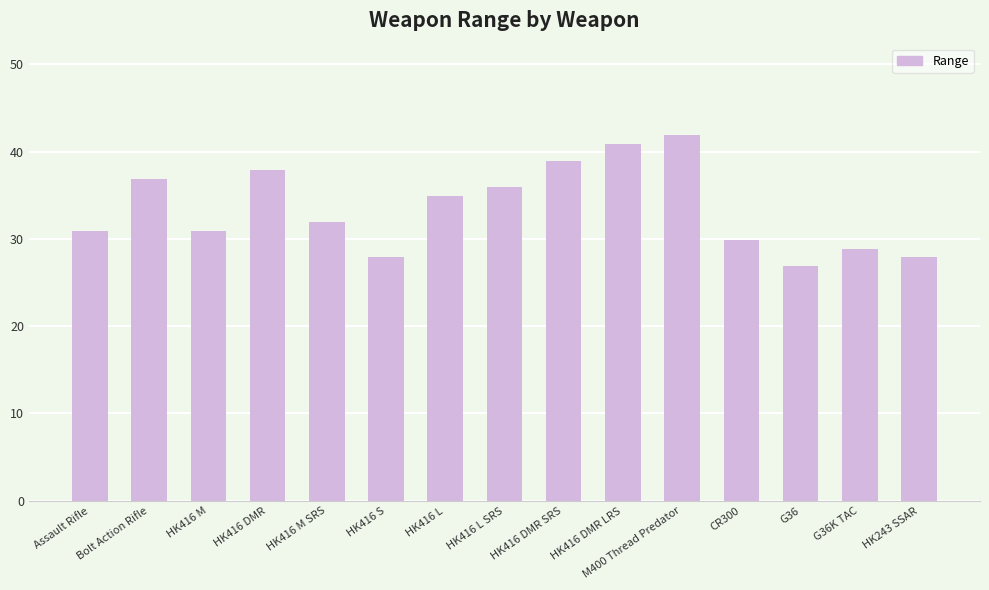

What is the average value?

33.5